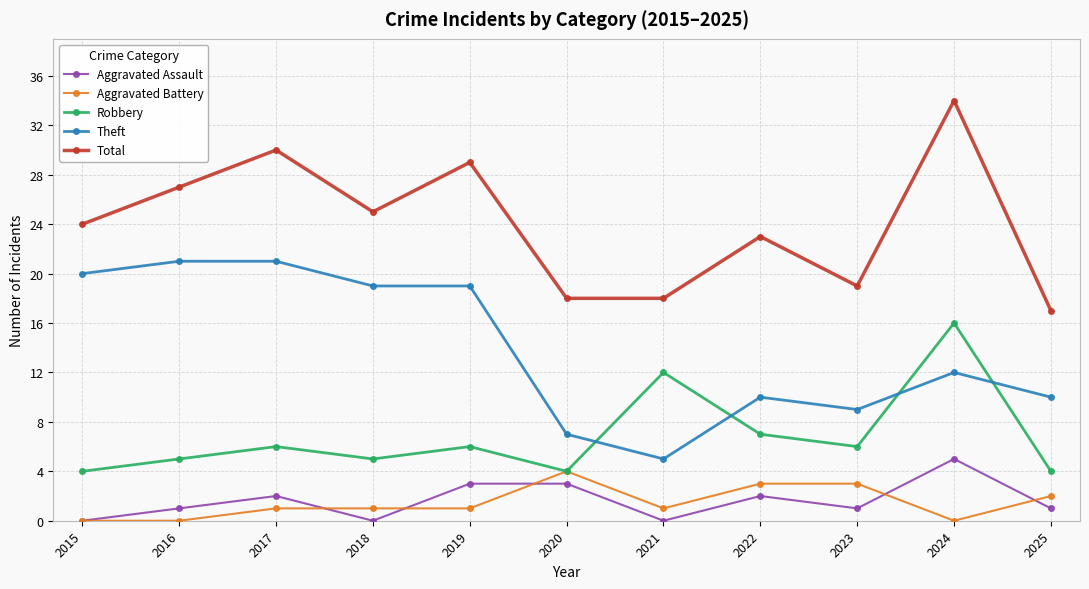

Where is the first local maximum for Total?

2017